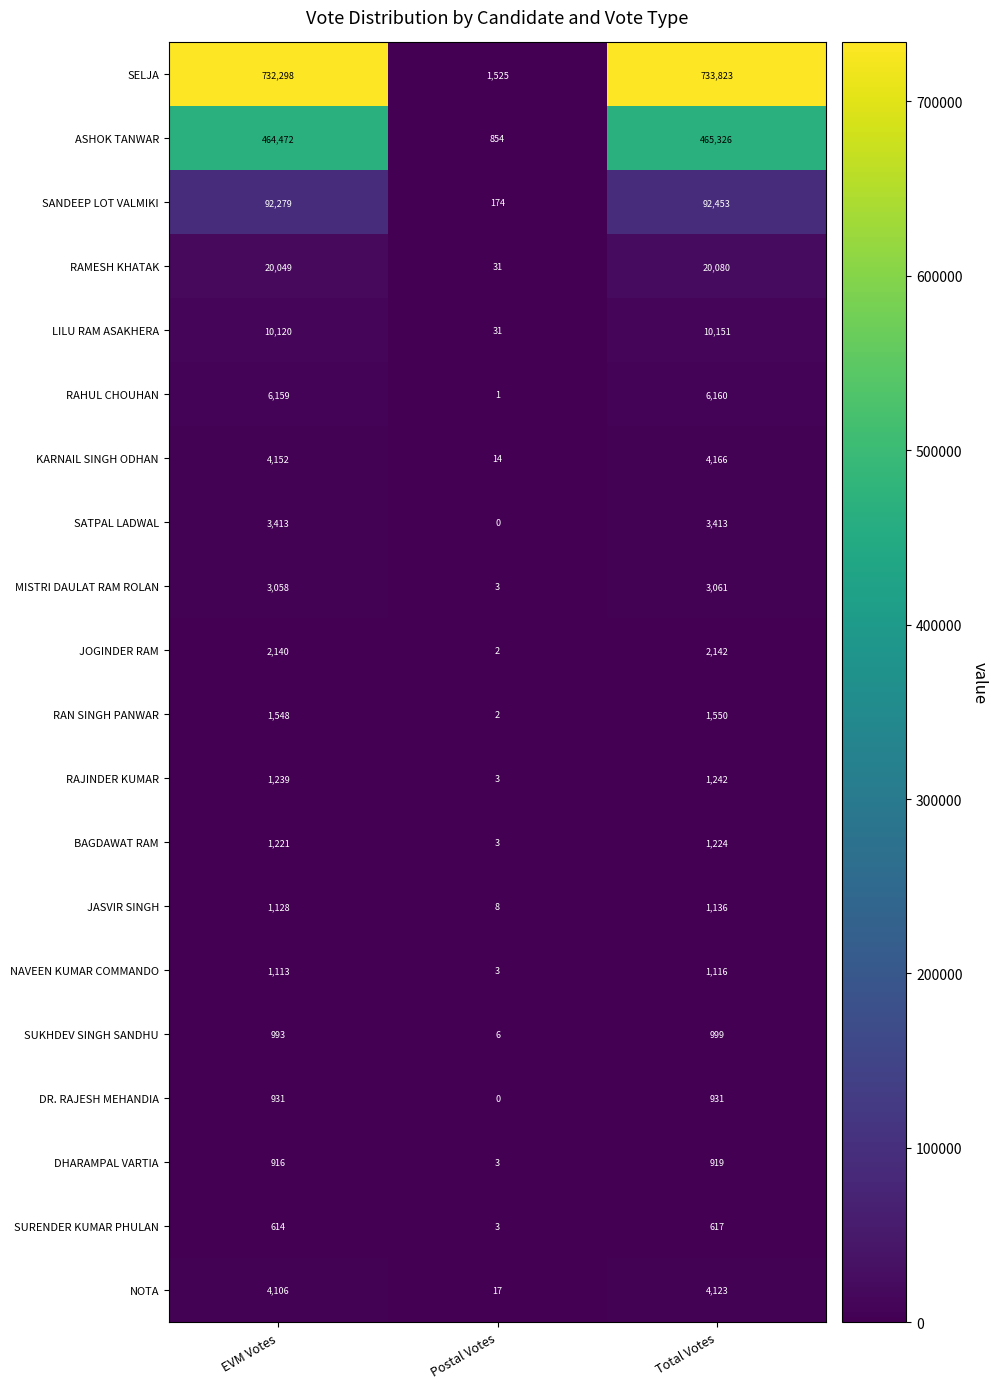

List the series in order of their peak value, lowest first.

SURENDER KUMAR PHULAN, DHARAMPAL VARTIA, DR. RAJESH MEHANDIA, SUKHDEV SINGH SANDHU, NAVEEN KUMAR COMMANDO, JASVIR SINGH, BAGDAWAT RAM, RAJINDER KUMAR, RAN SINGH PANWAR, JOGINDER RAM, MISTRI DAULAT RAM ROLAN, SATPAL LADWAL, NOTA, KARNAIL SINGH ODHAN, RAHUL CHOUHAN, LILU RAM ASAKHERA, RAMESH KHATAK, SANDEEP LOT VALMIKI, ASHOK TANWAR, SELJA